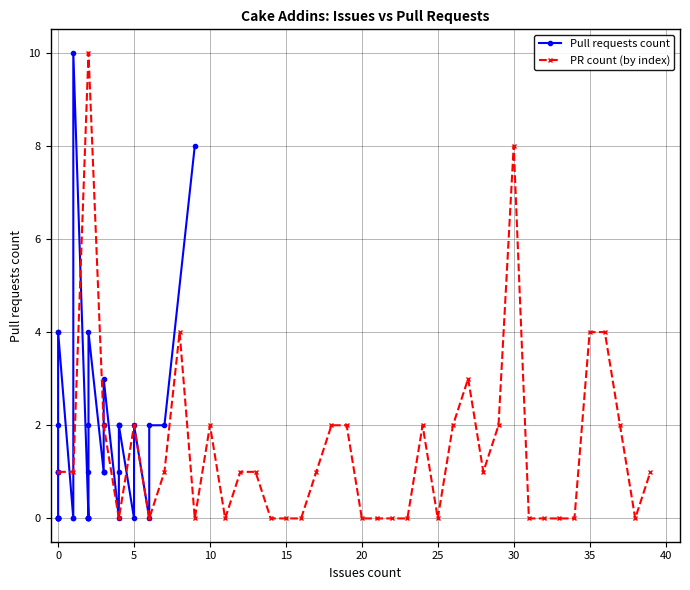

True or false: PR count (by index) has a value of 7 at 35.

False